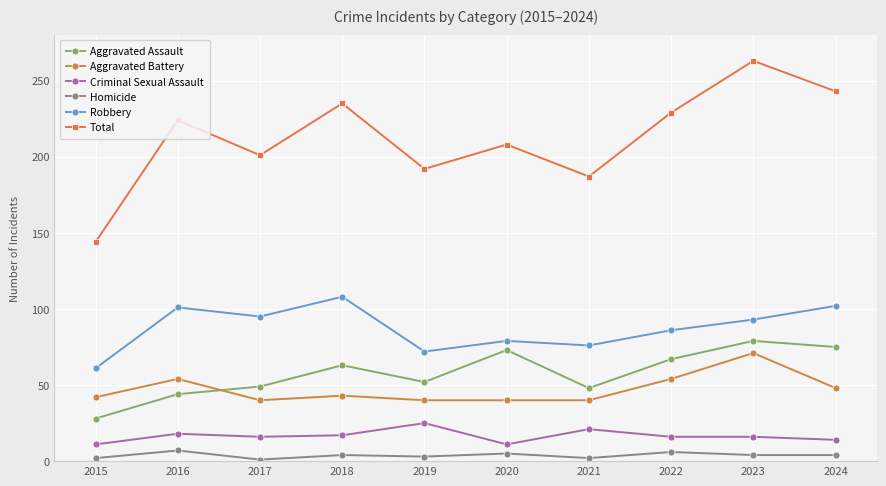

How many lines are shown in the chart?

6